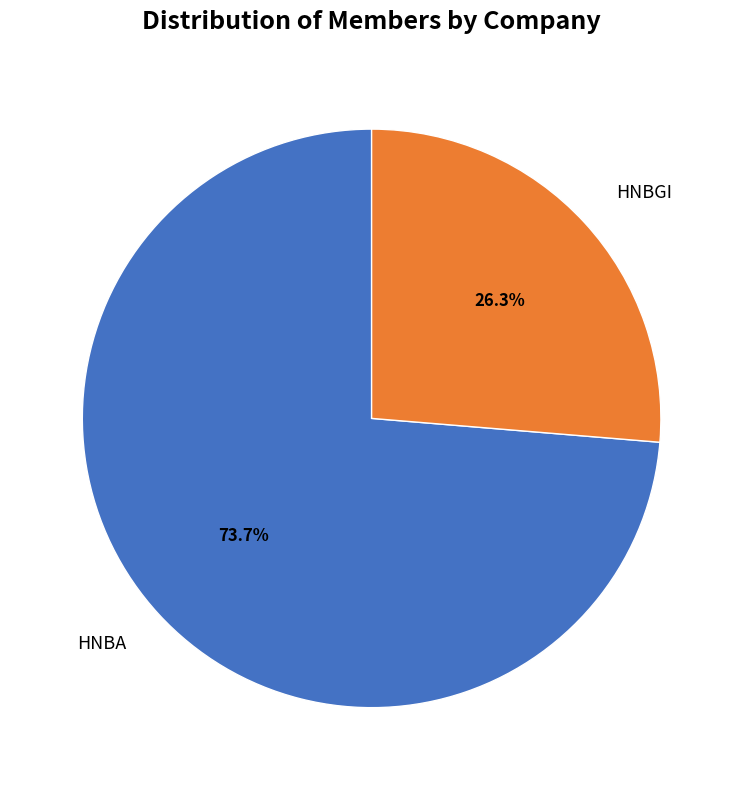

What percentage is the HNBA slice, to the nearest percent?

74%